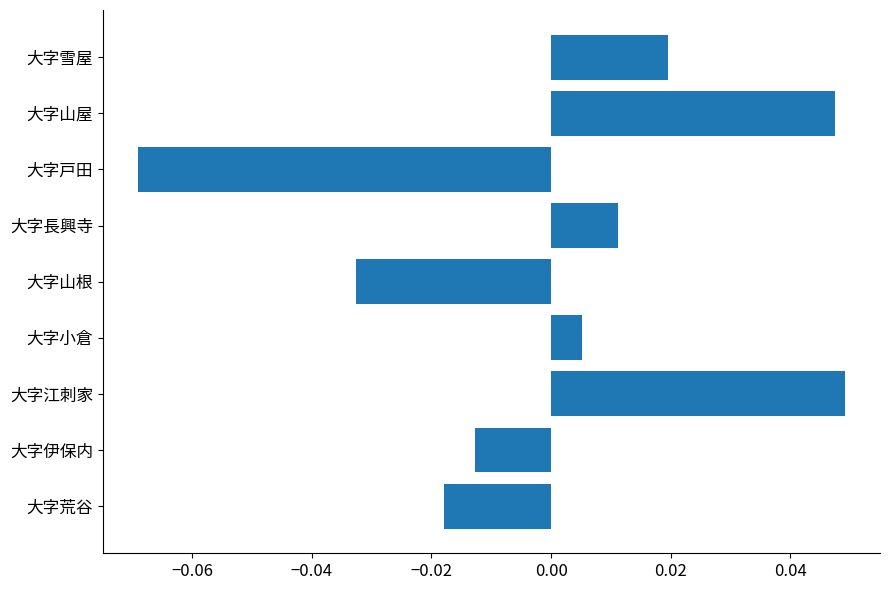

At which category does the chart reach its peak across all series?

大字江刺家